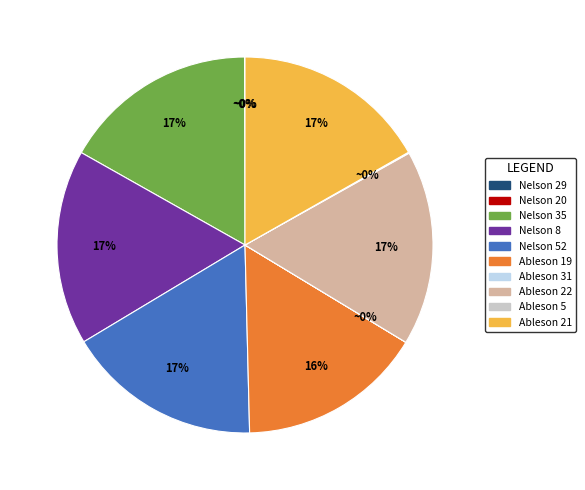

To the nearest percent, what is the combined percentage of Ableson 22 and Ableson 21?

34%